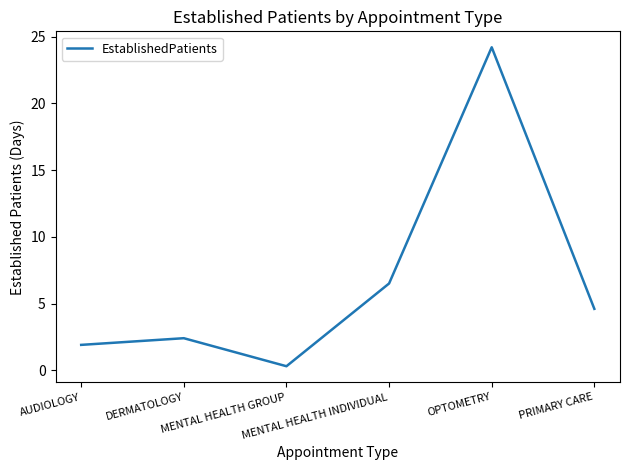

How many values are below 4?

3